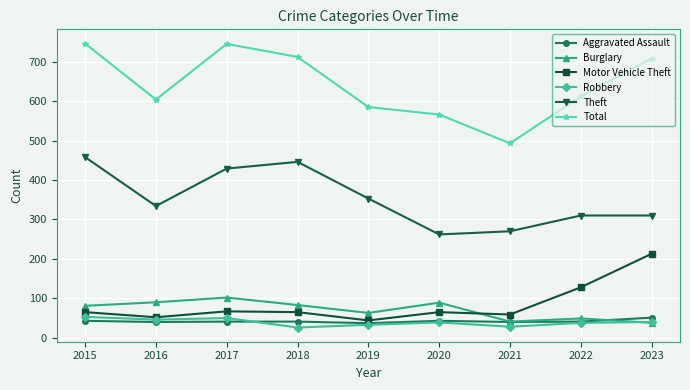

At how many categories does at least one series exceed 740?

2